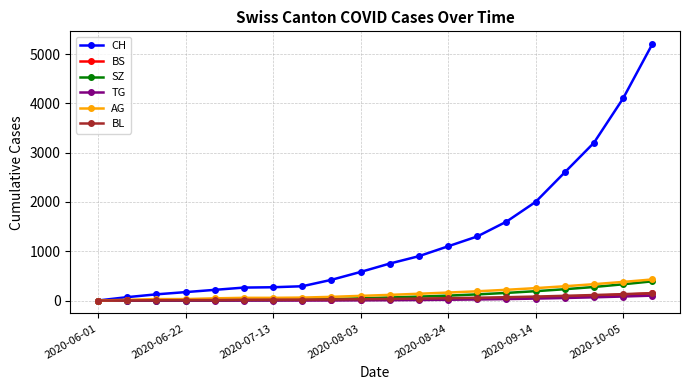

Which series has the widest spread of values?

CH